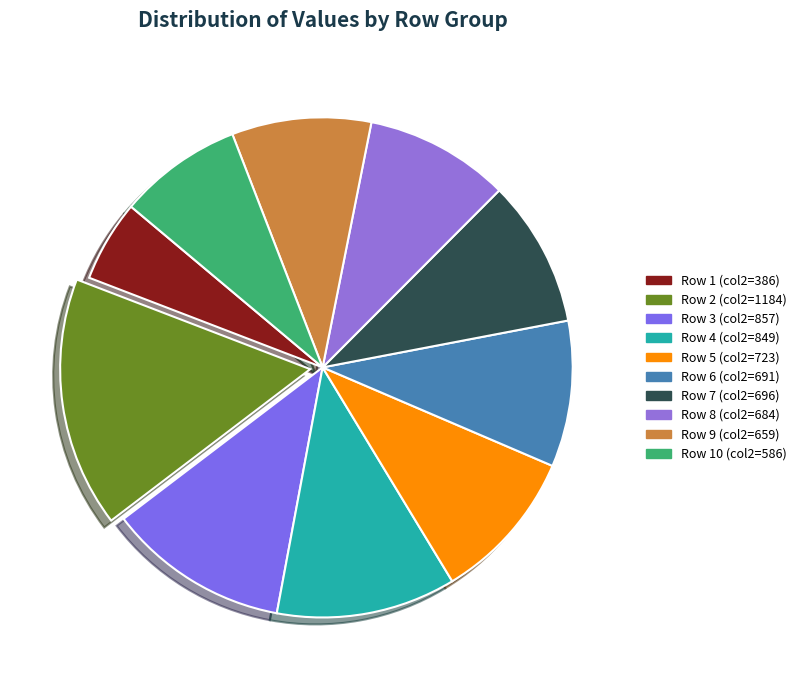

Is there a majority slice in this chart?

No